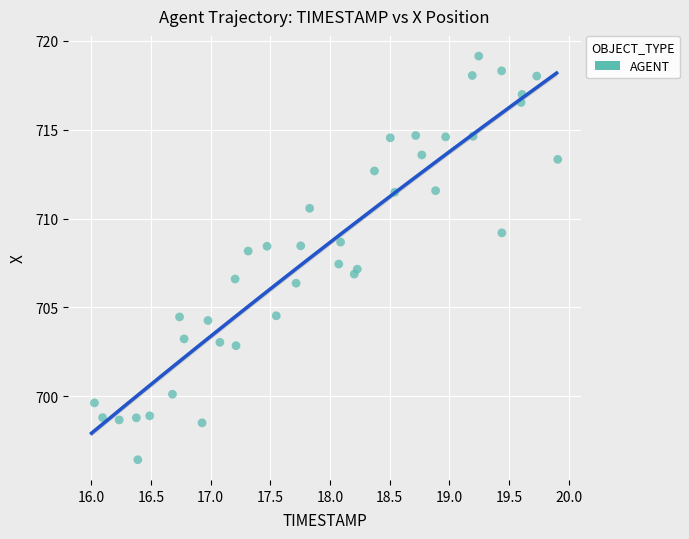

What is the range of X values (max minus min)?

3.9